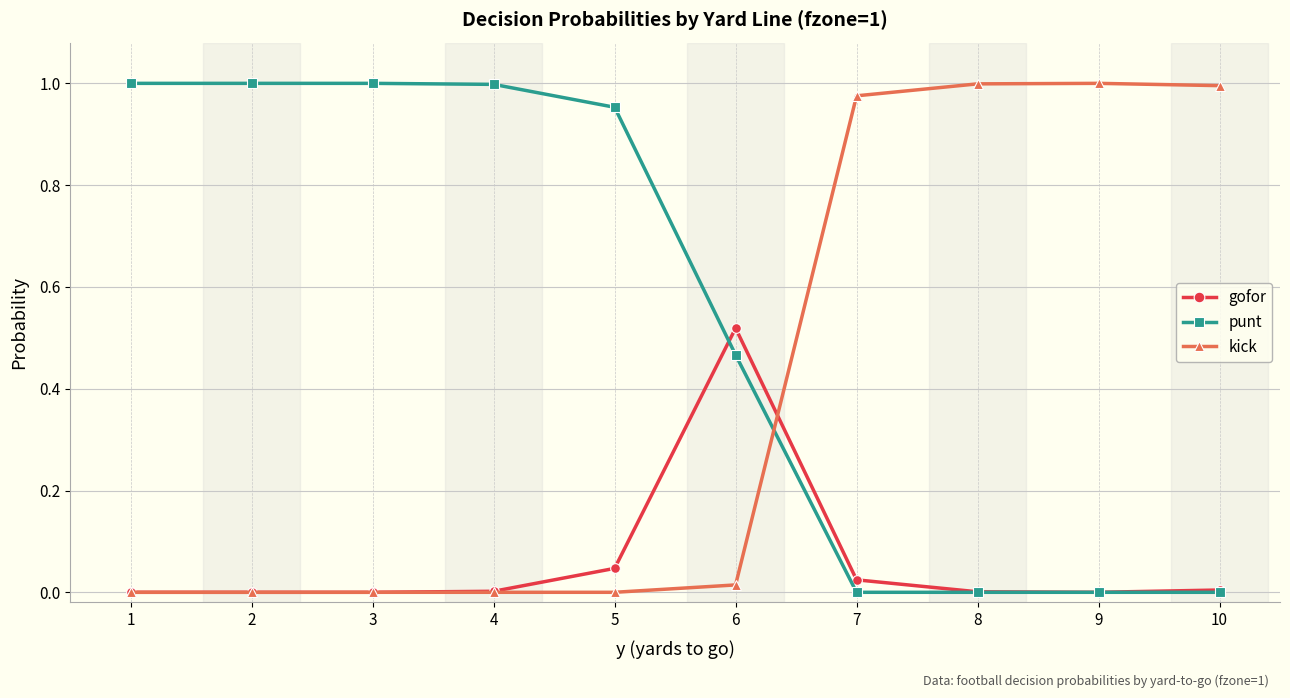

The kick series shows 1.0 at 7. True or false?

True